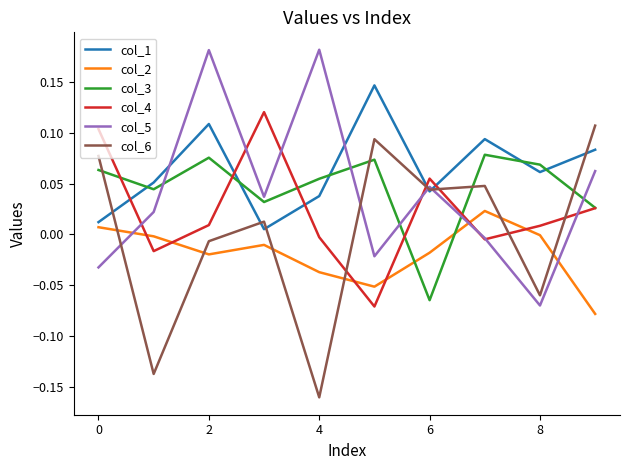

How many times do col_6 and col_4 cross each other?

5